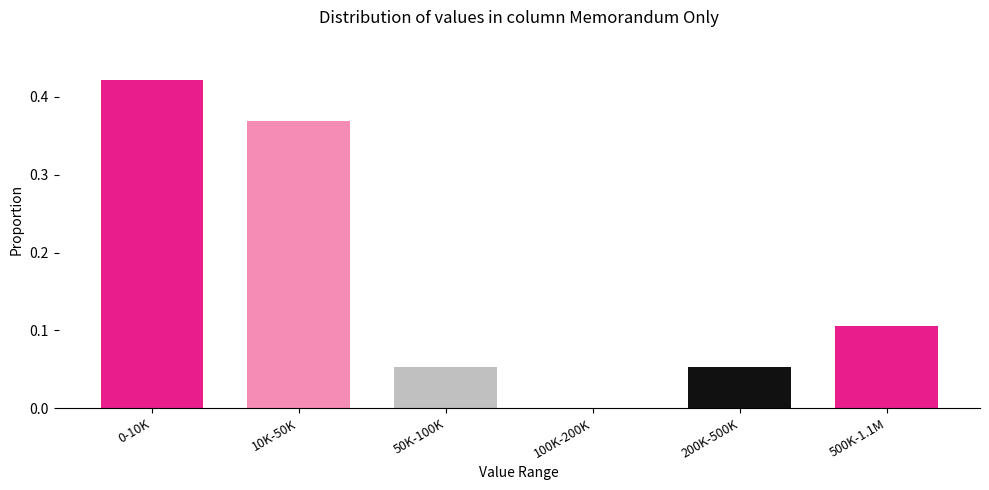

What is the sum of all values?

1.0